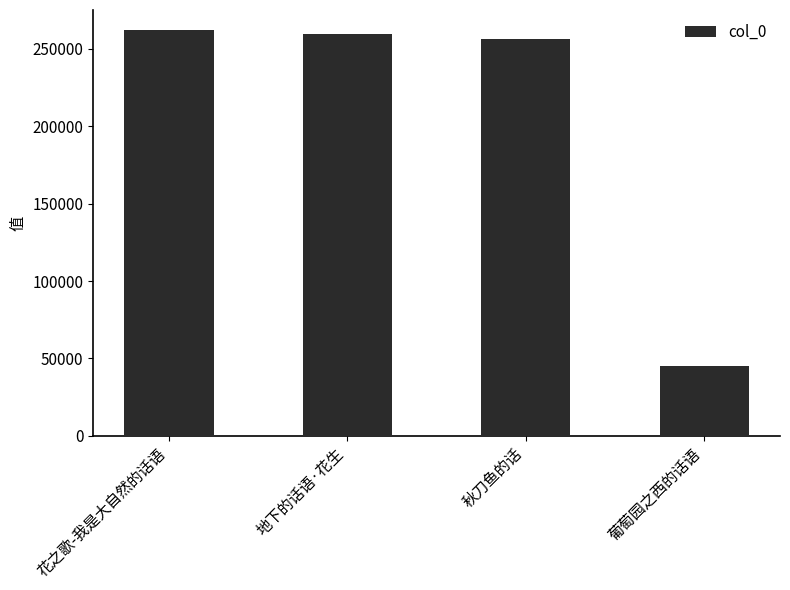

What position from the left is 葡萄园之西的话语?

4